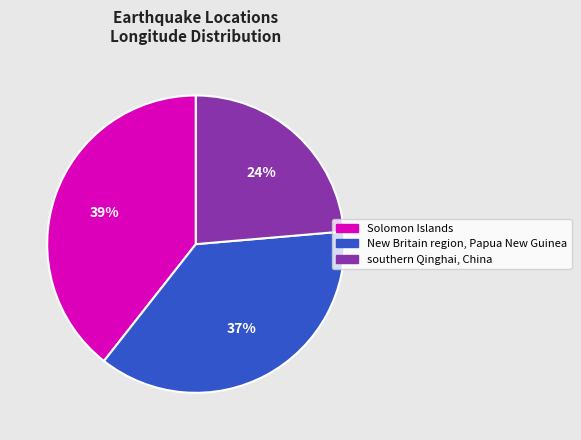

True or false: Solomon Islands accounts for 39% of the total.

True